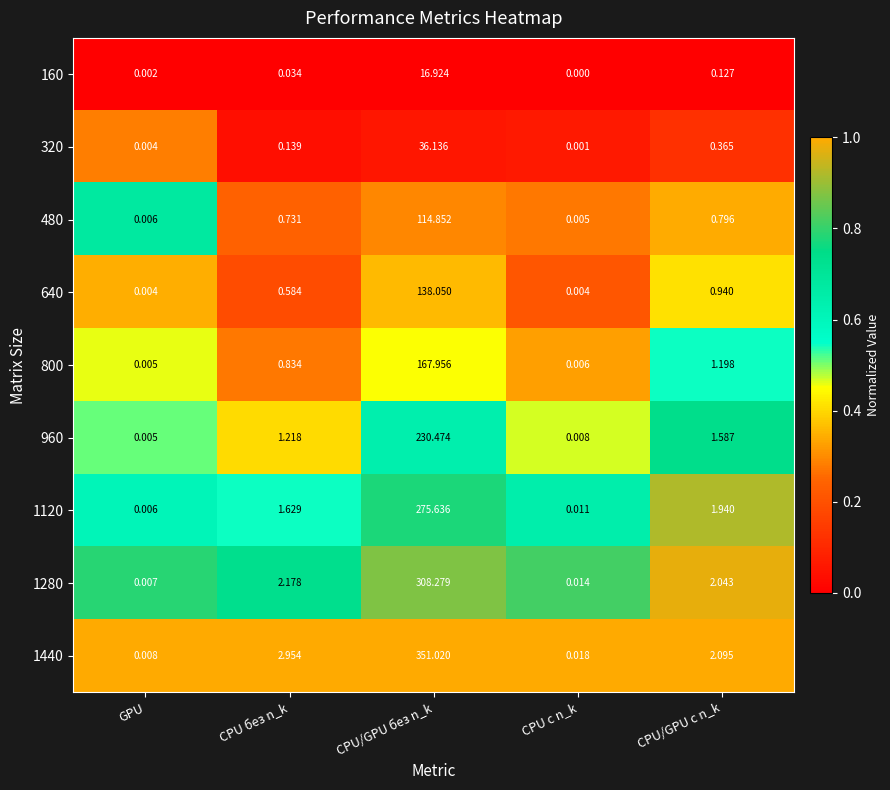

At which category does the chart reach its peak across all series?

CPU/GPU без n_k